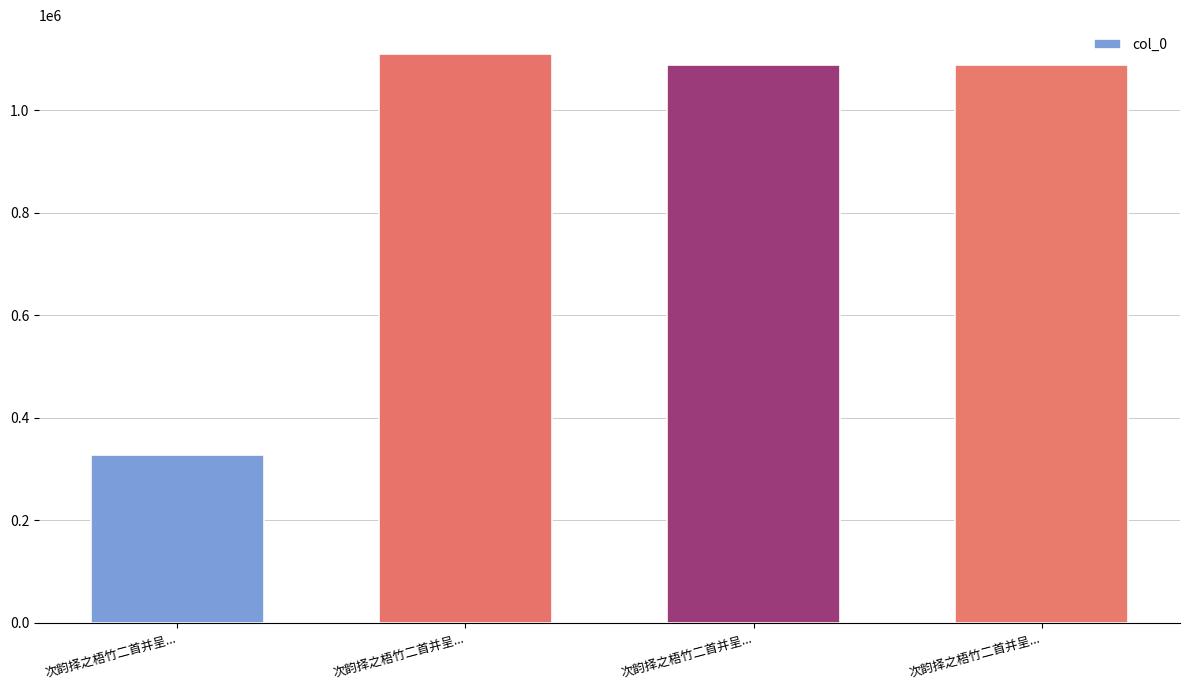

Does the chart contain stacked bars?

No